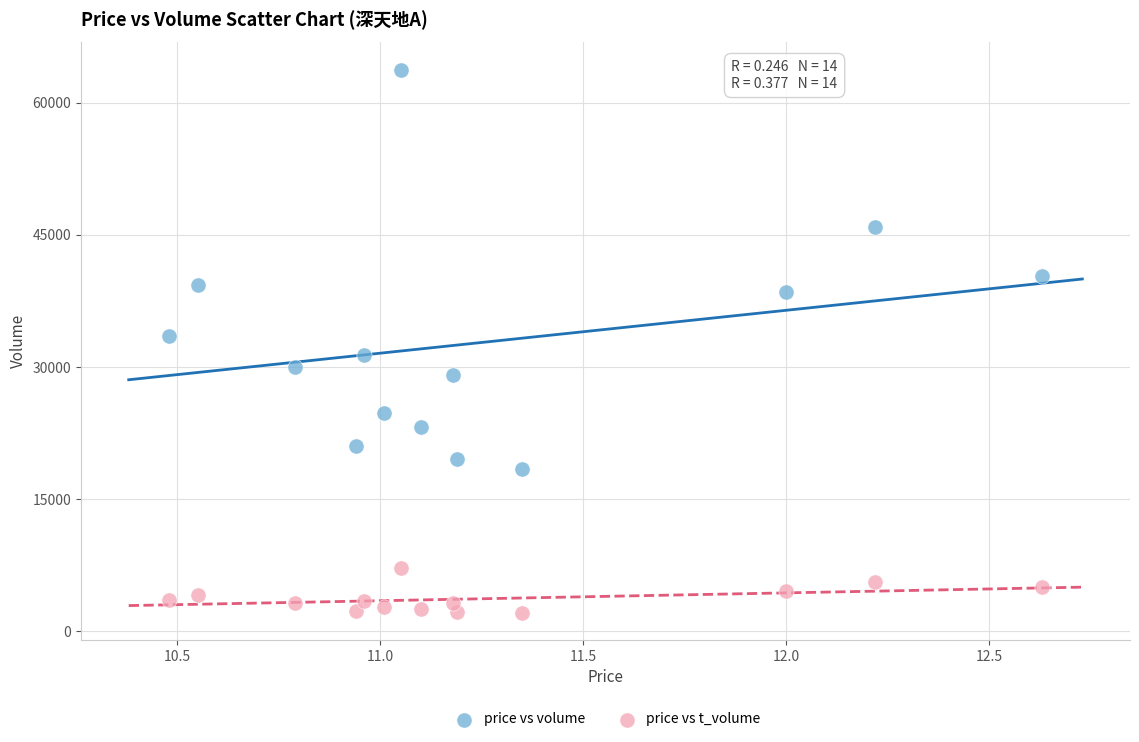

In the price vs volume series, what Y value is closest to 41091?

40289